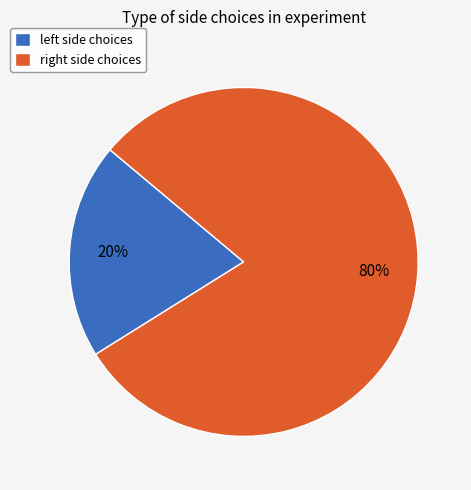

How many segments does this pie chart have?

2